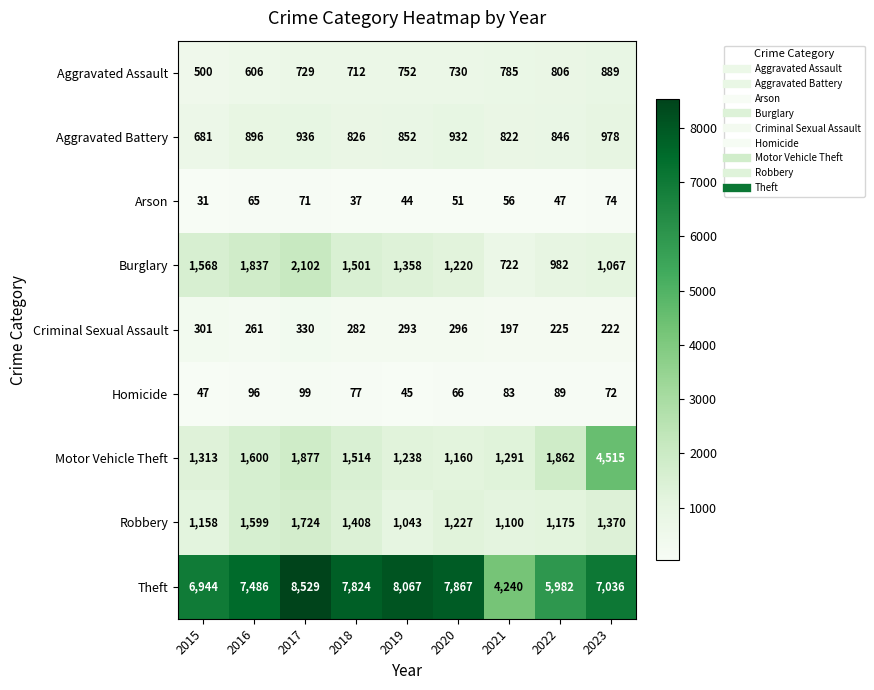

Is it true that Aggravated Battery equals 681 at 2015?

True